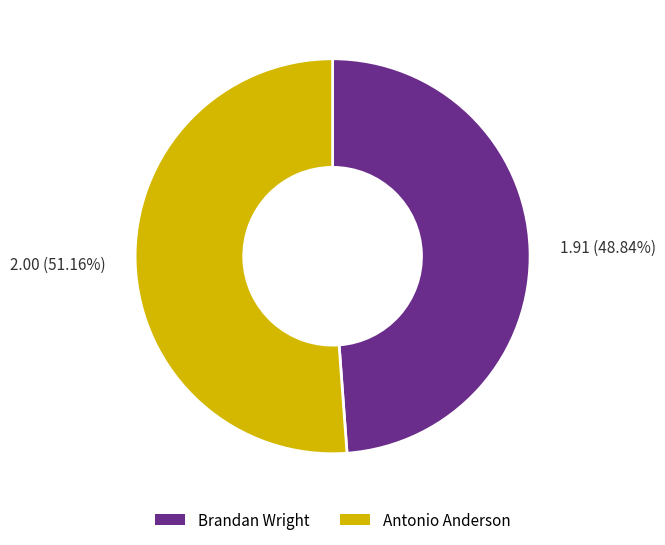

Do 1.91 (48.84%) and 2.00 (51.16%) together represent more than half of the pie?

Yes